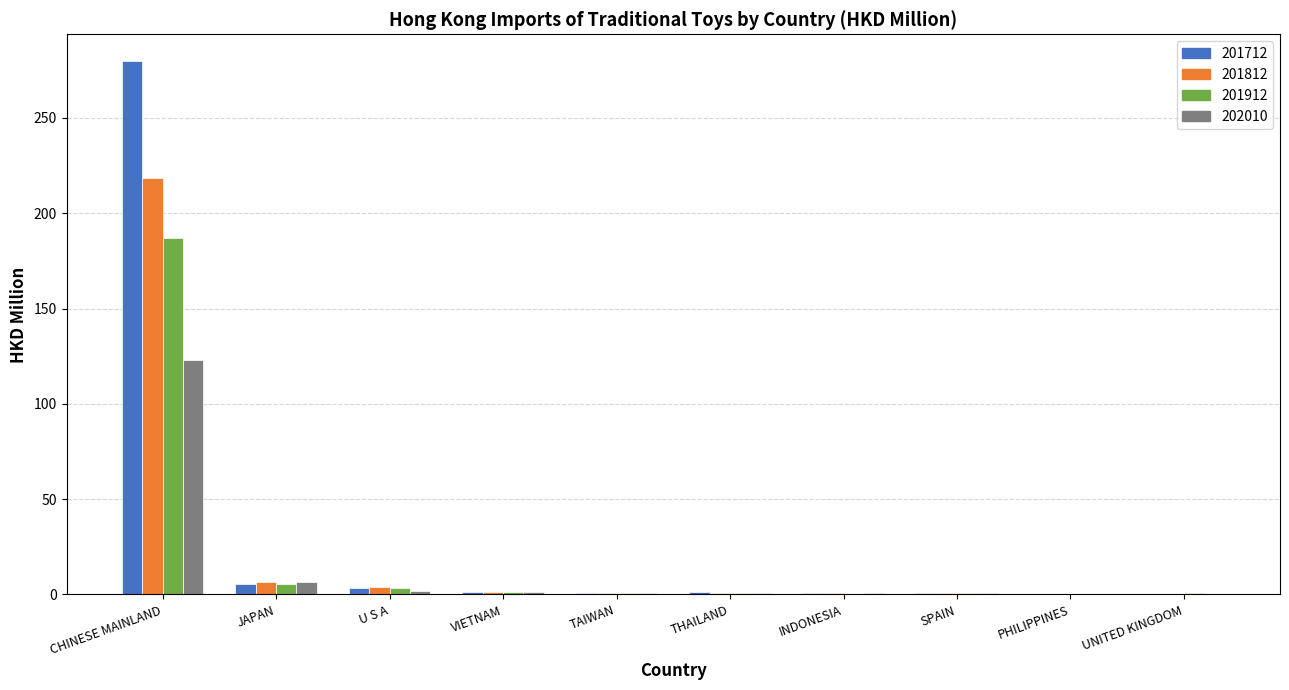

Is it true that 202010 equals 6.8 at JAPAN?

True